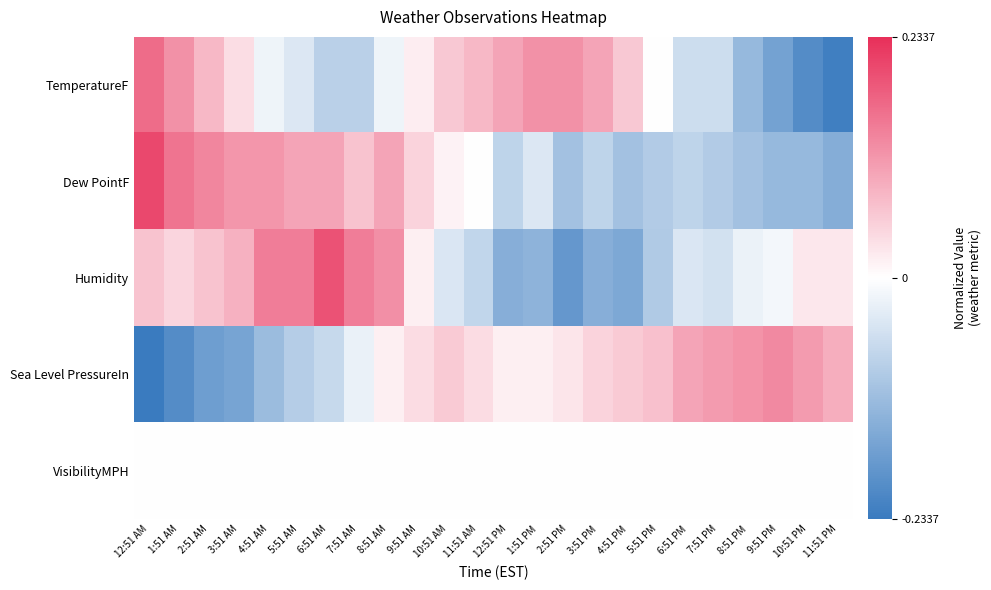

Count the number of data series in this chart.

5